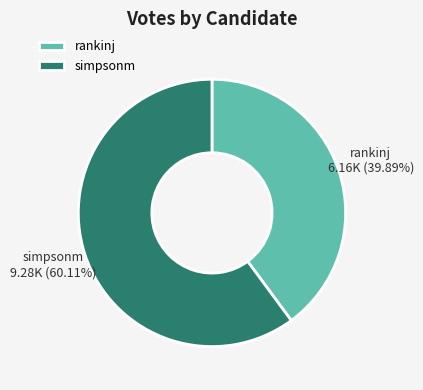

Which category has the smallest portion of the pie?

rankinj